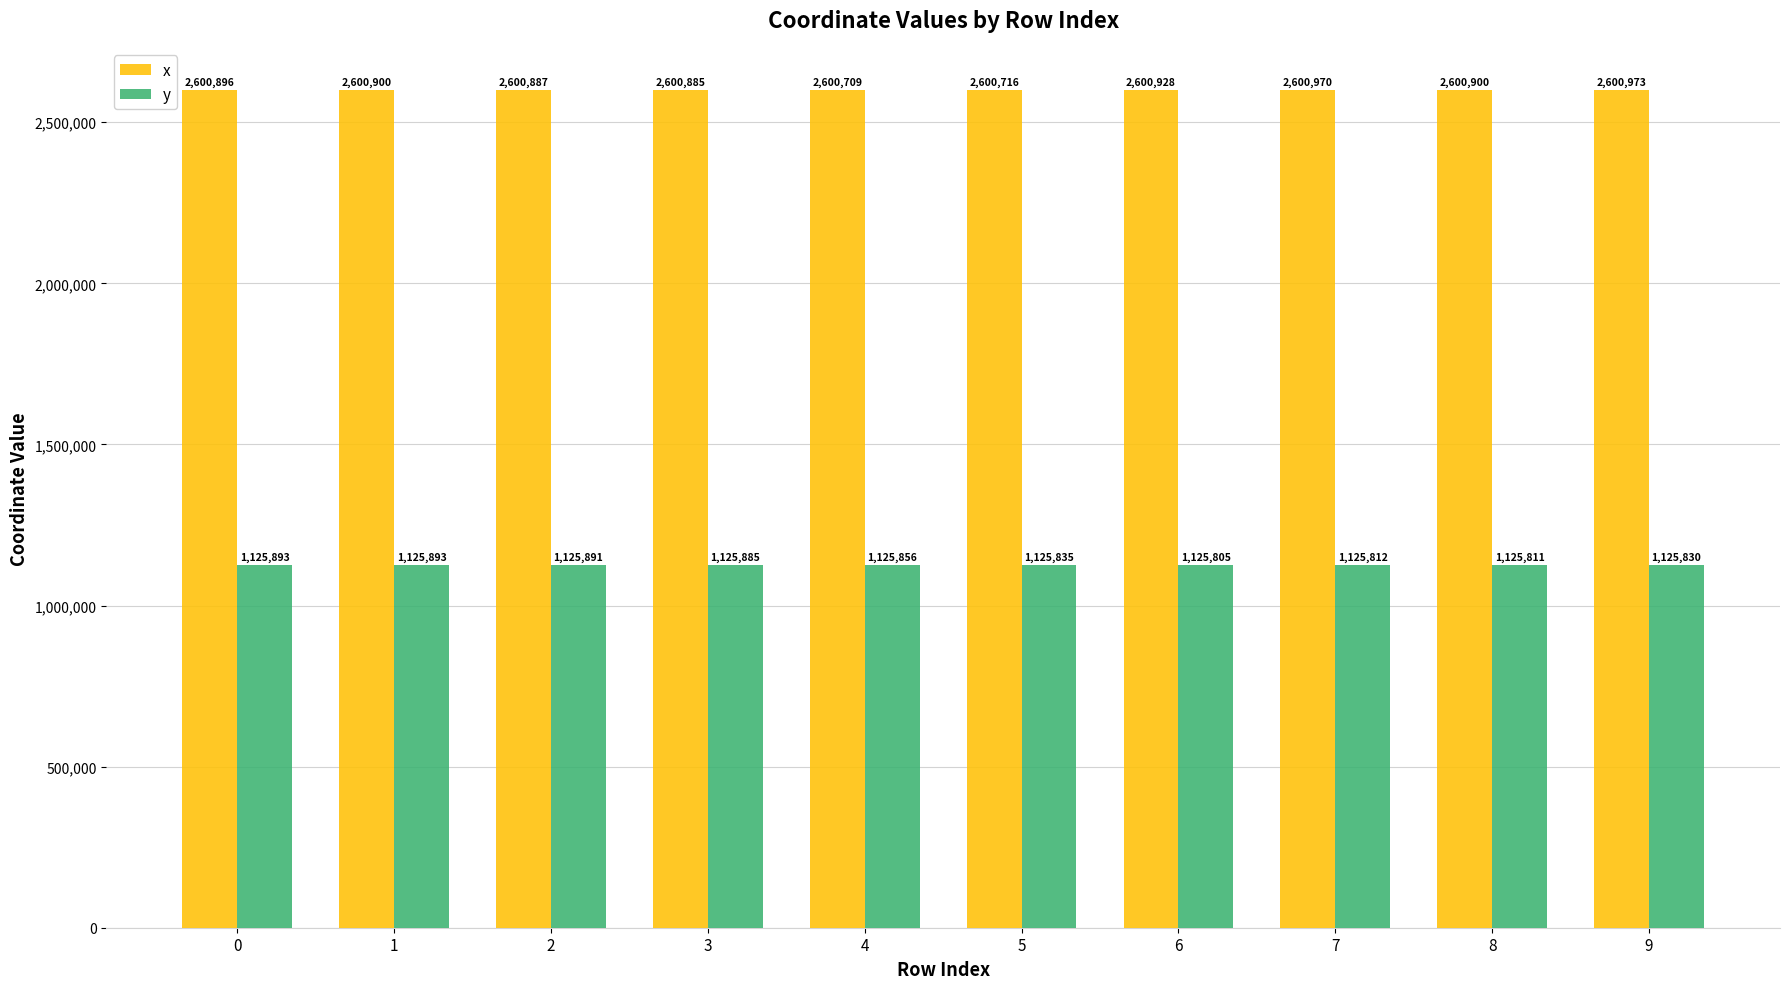

How many groups of bars are there?

10